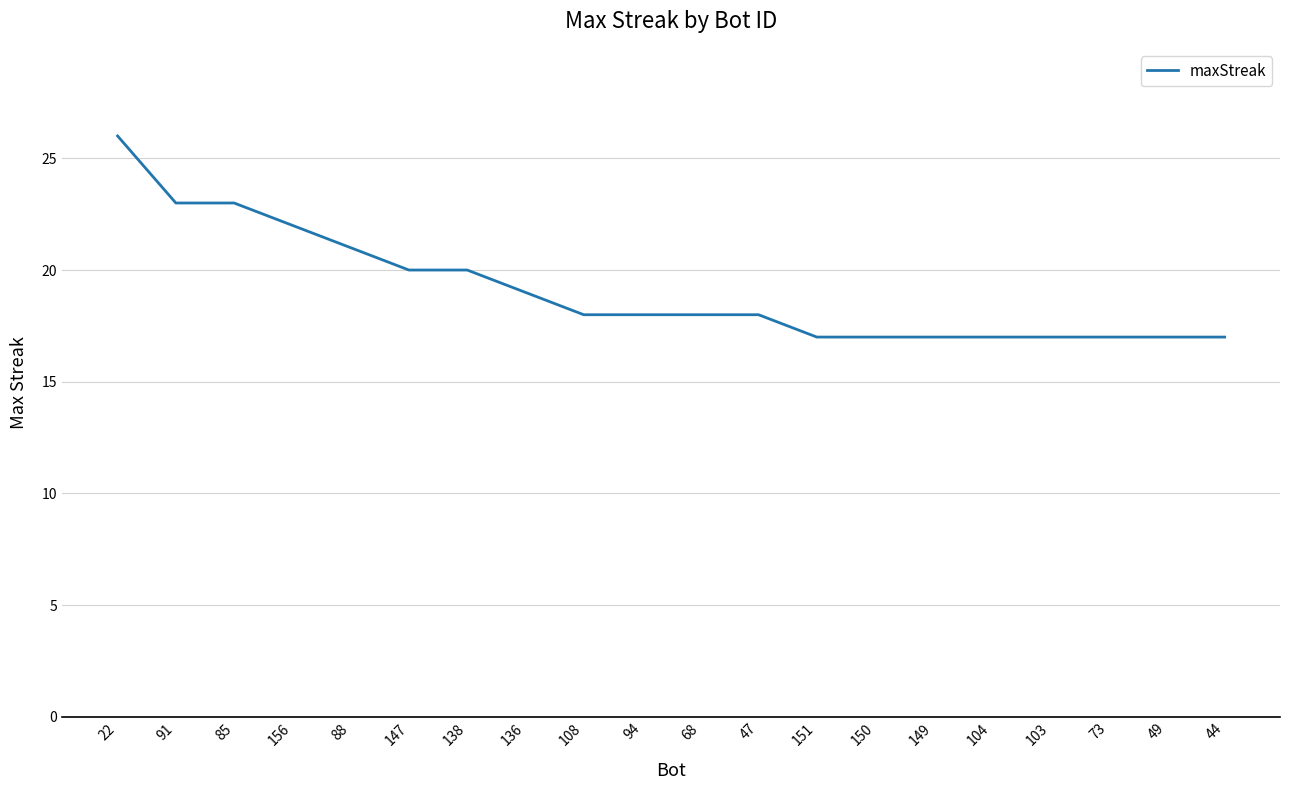

Reading left to right, extract all data points from this chart.

22=26	91=23	85=23	156=22	88=21	147=20	138=20	136=19	108=18	94=18	68=18	47=18	151=17	150=17	149=17	104=17	103=17	73=17	49=17	44=17